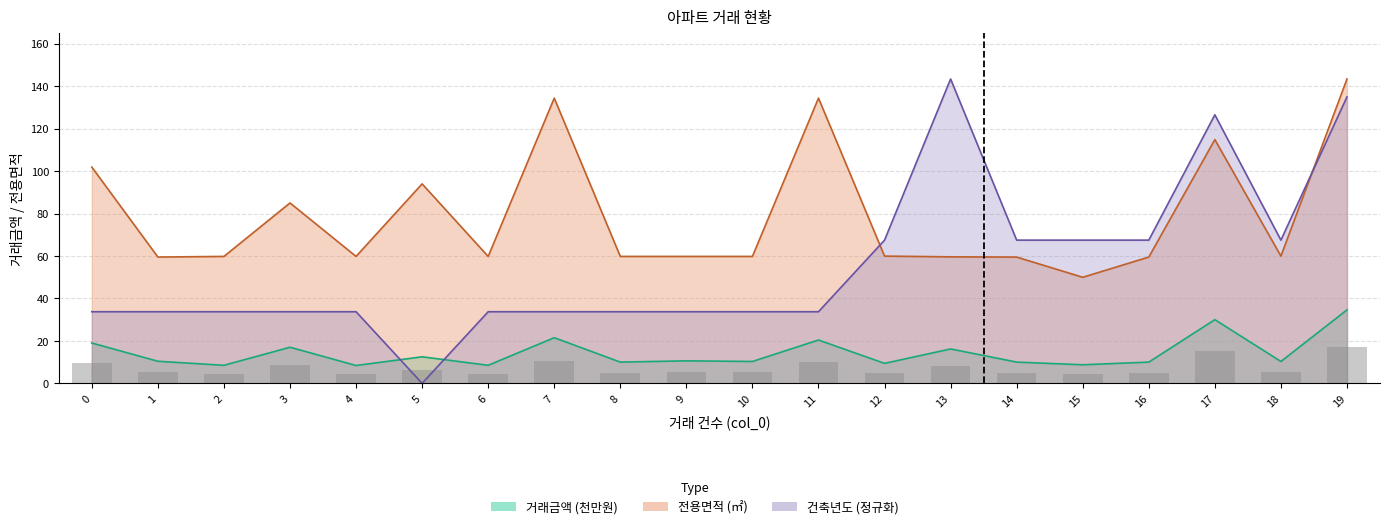

Reading right to left, what are all the values shown in this chart?

거래금액_만원: 34.6	10.3	30.0	10.0	8.8	10.0	16.2	9.4	20.4	10.3	10.6	10.0	21.5	8.5	12.5	8.4	17.0	8.5	10.4	19.0
전용면적: 143.3	59.9	114.8	59.5	50.0	59.5	59.6	59.9	134.3	59.8	59.8	59.8	134.3	59.8	94.0	59.8	85.0	59.8	59.5	101.9
건축년도: 134.9	67.5	126.5	67.5	67.5	67.5	143.3	67.5	33.7	33.7	33.7	33.7	33.7	33.7	0.0	33.7	33.7	33.7	33.7	33.7